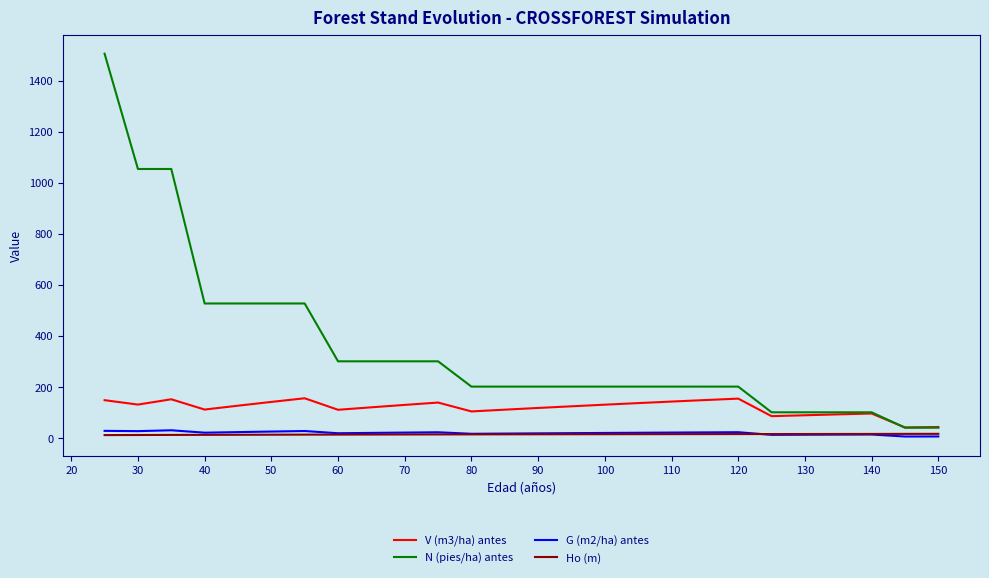

What is the lowest value of the G (m2/ha) antes series?

5.7